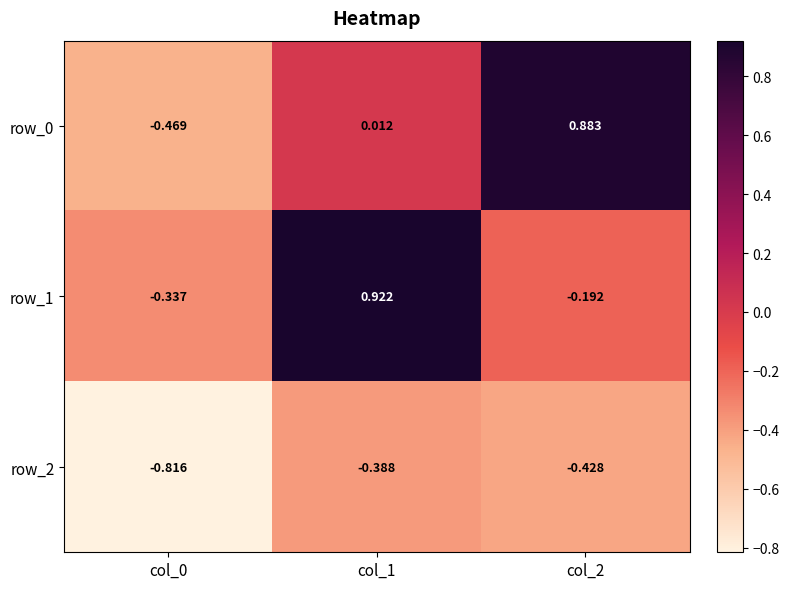

Is the value of row_2 at col_0 greater than the value of row_0 at col_2?

No